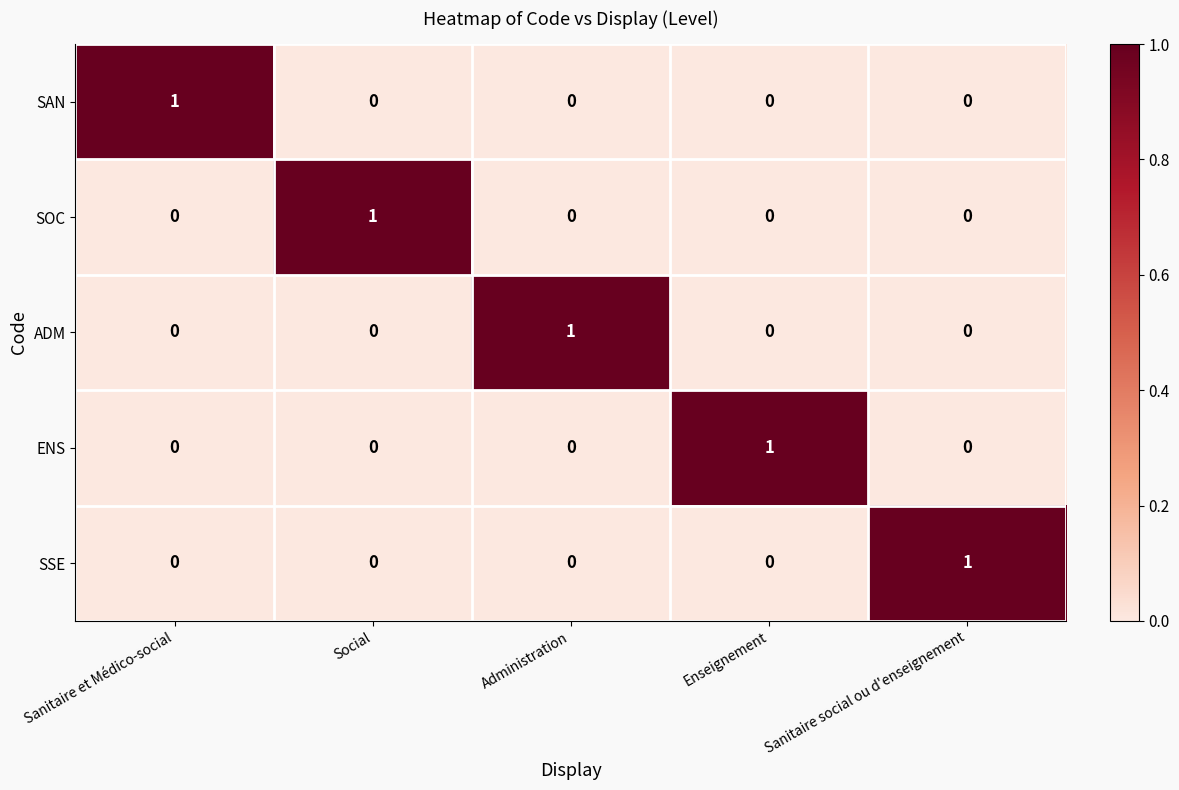

How many series are shown in this chart?

5